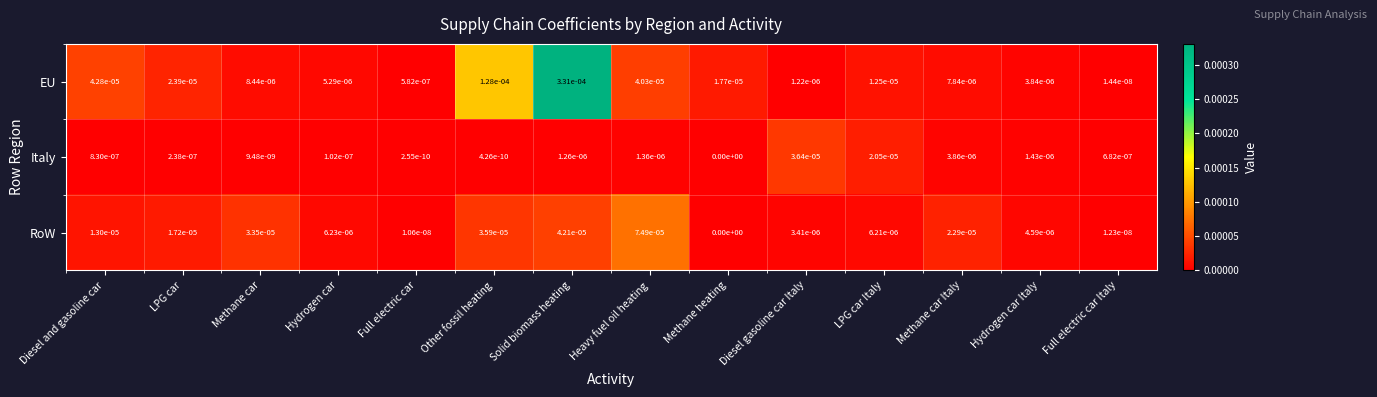

Is it true that EU equals 0.0 at LPG car?

True